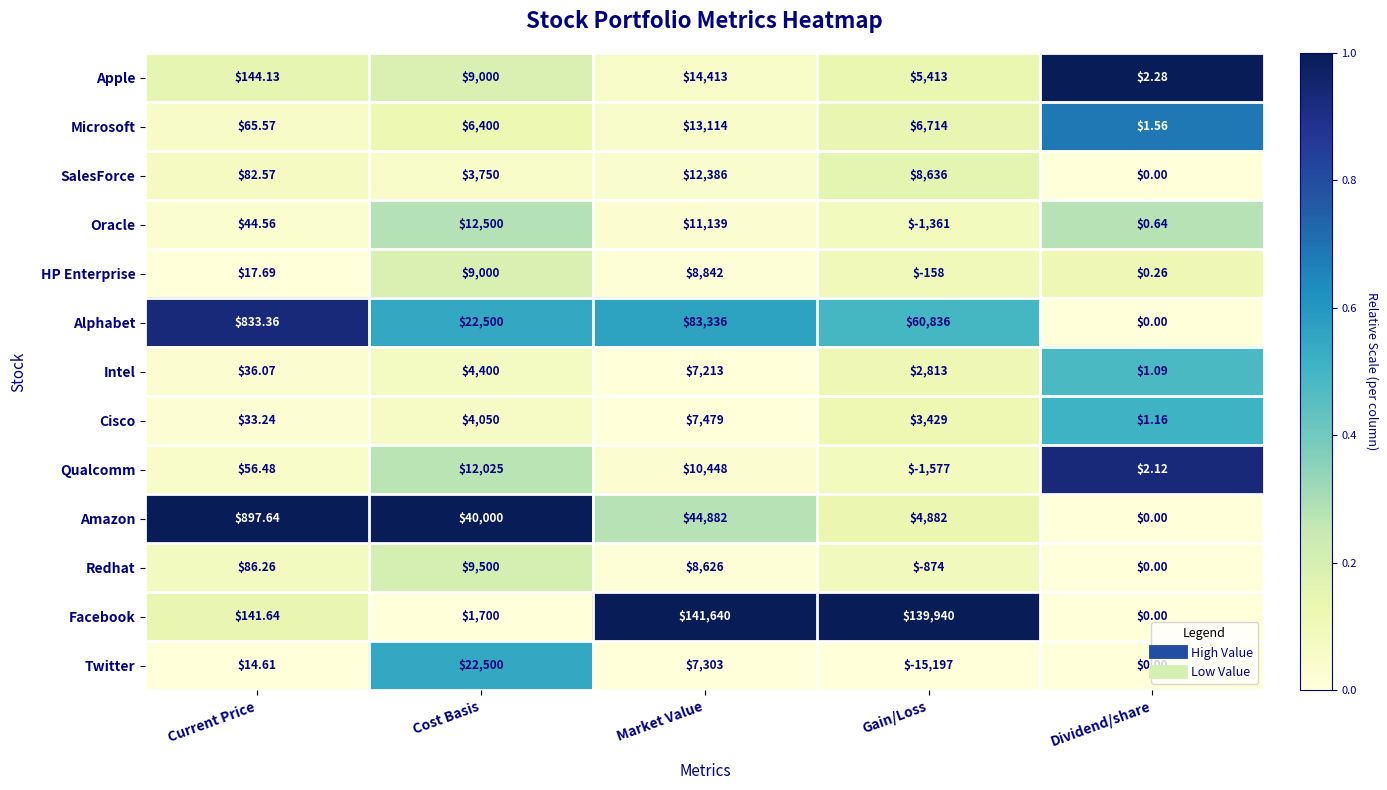

Which category has the lowest value across all series?

Gain/Loss